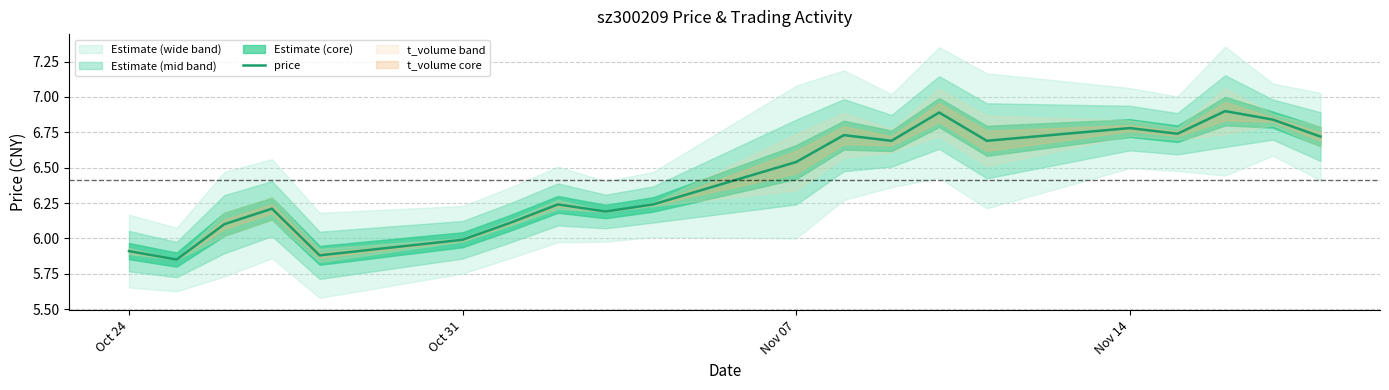

The price series shows 11.3 at Nov 07. True or false?

False